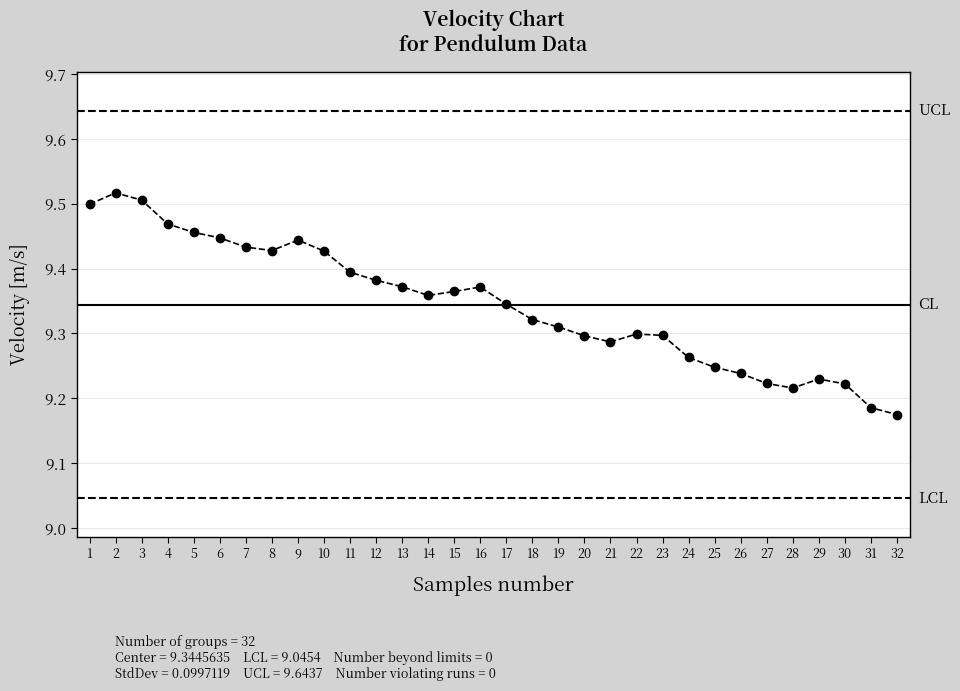

Which category has the highest value across all series?

2